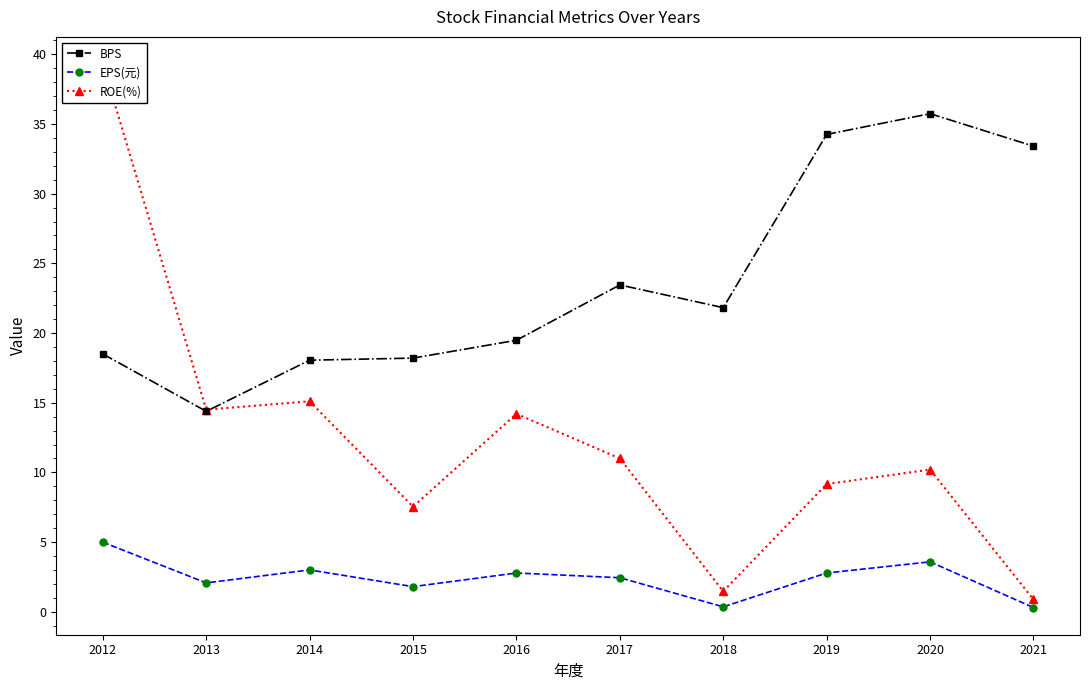

Which category has the highest value across all series?

2012